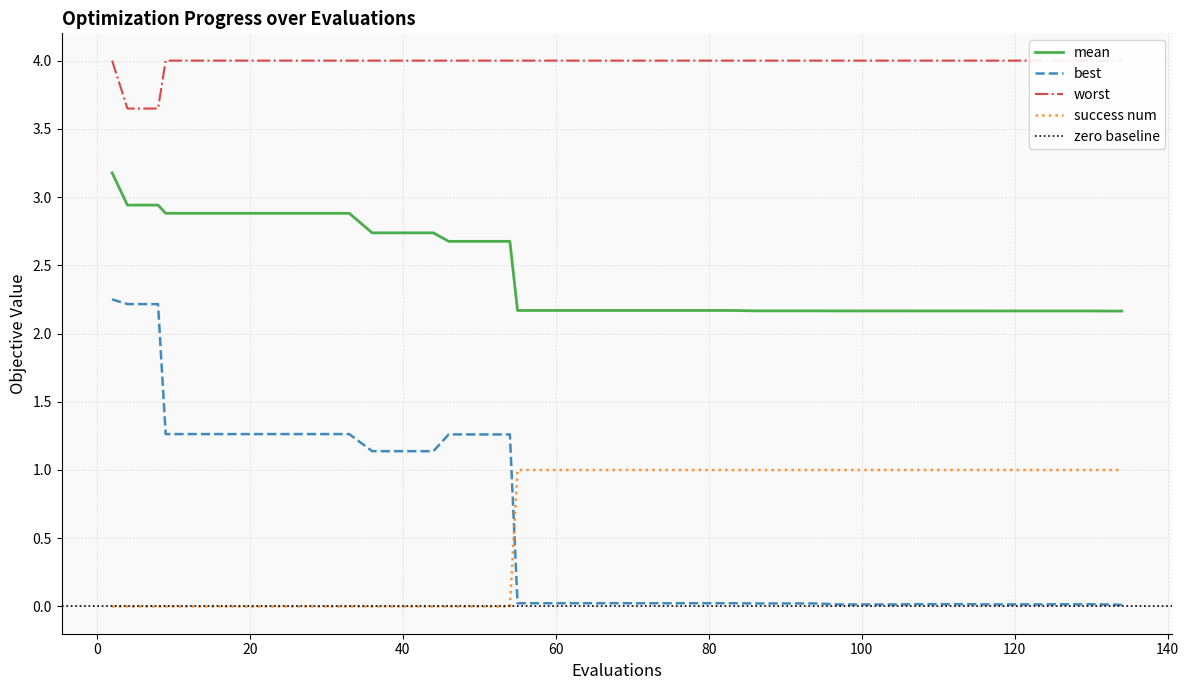

List the labels in order of success num value, largest first.

55, 59, 63, 67, 71, 75, 79, 83, 86, 90, 94, 97, 101, 105, 107, 111, 115, 116, 120, 124, 125, 129, 130, 134, 2, 4, 8, 9, 13, 17, 21, 25, 29, 33, 36, 40, 44, 46, 50, 54